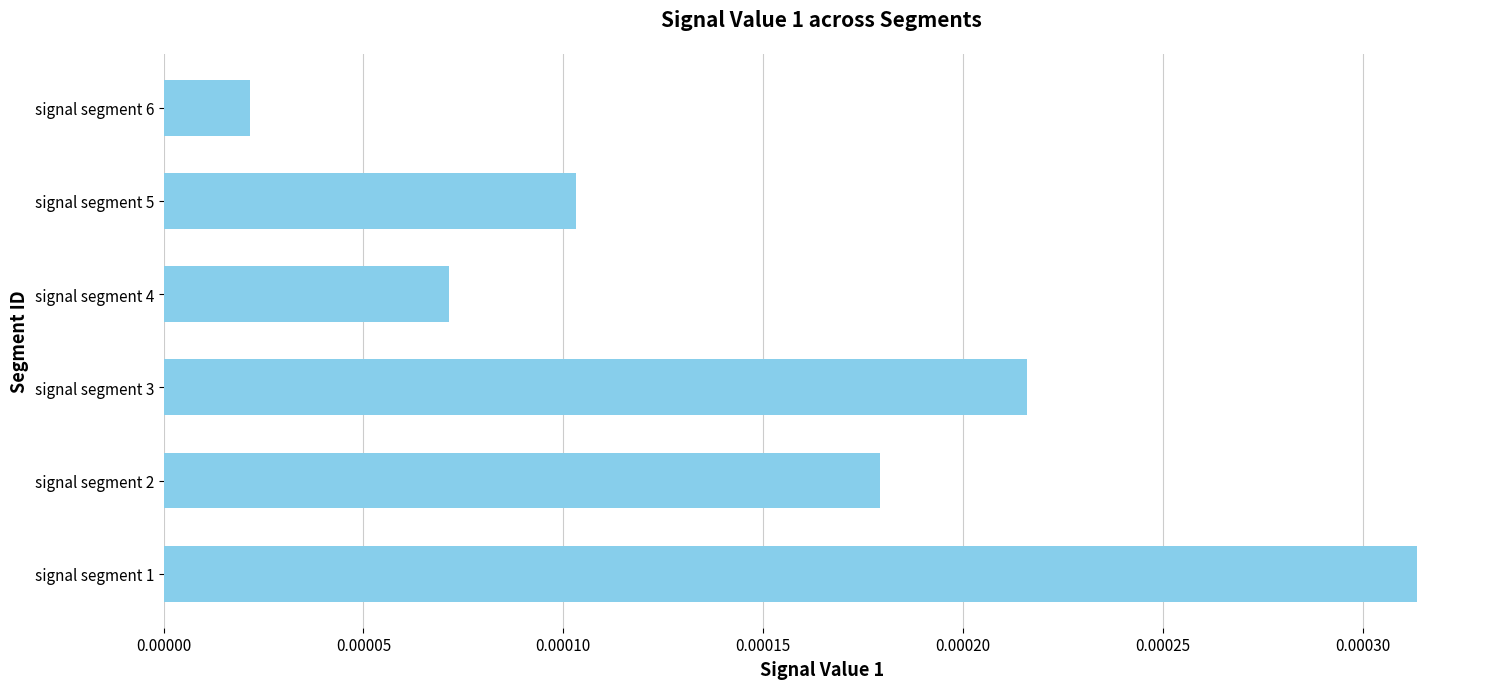

Which has a higher value, signal segment 6 or signal segment 4?

signal segment 4